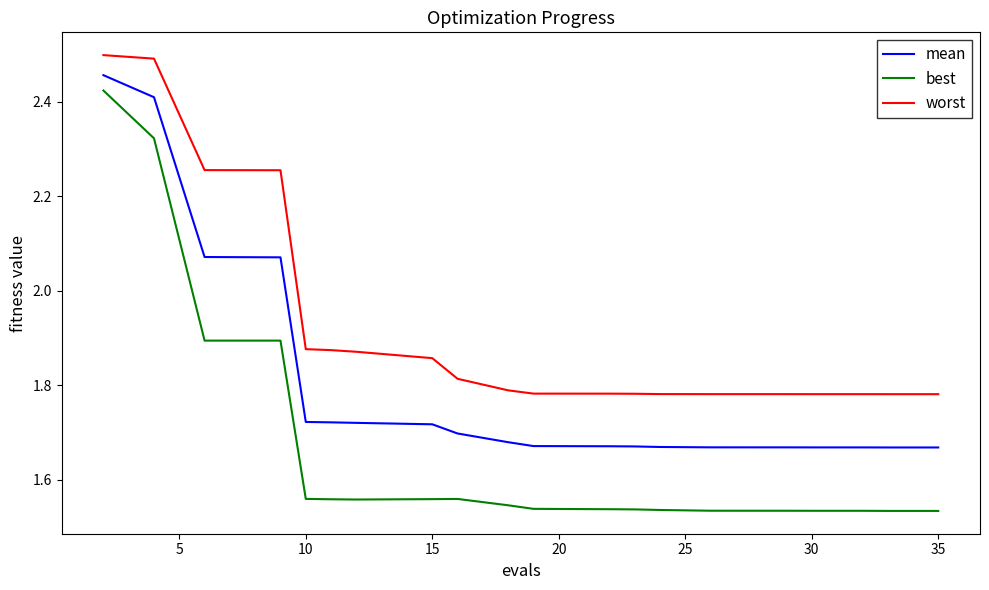

Which series has the largest total across all categories?

worst